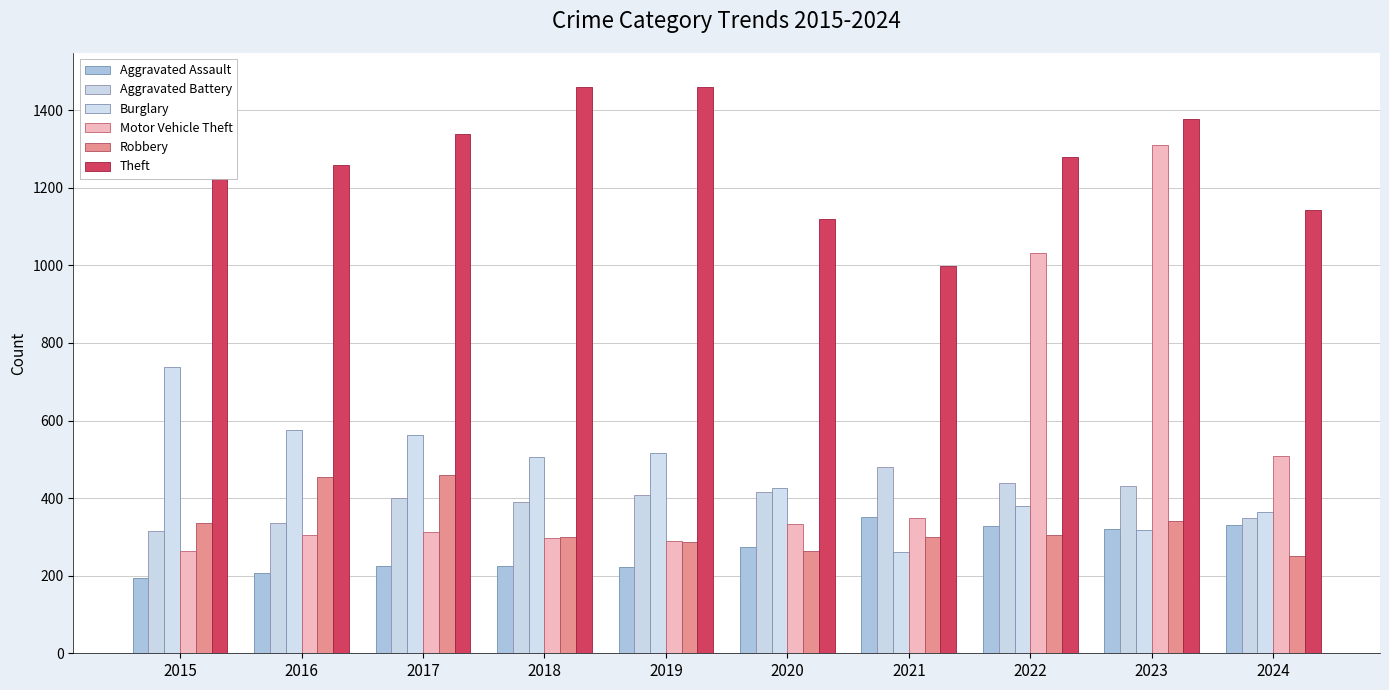

At which category does the chart reach its peak across all series?

2015